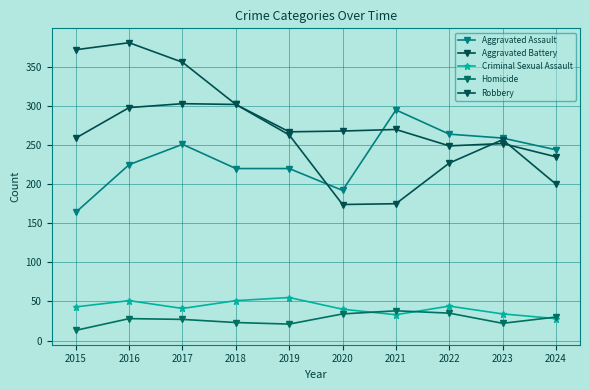

What is the maximum value shown in the chart?

381